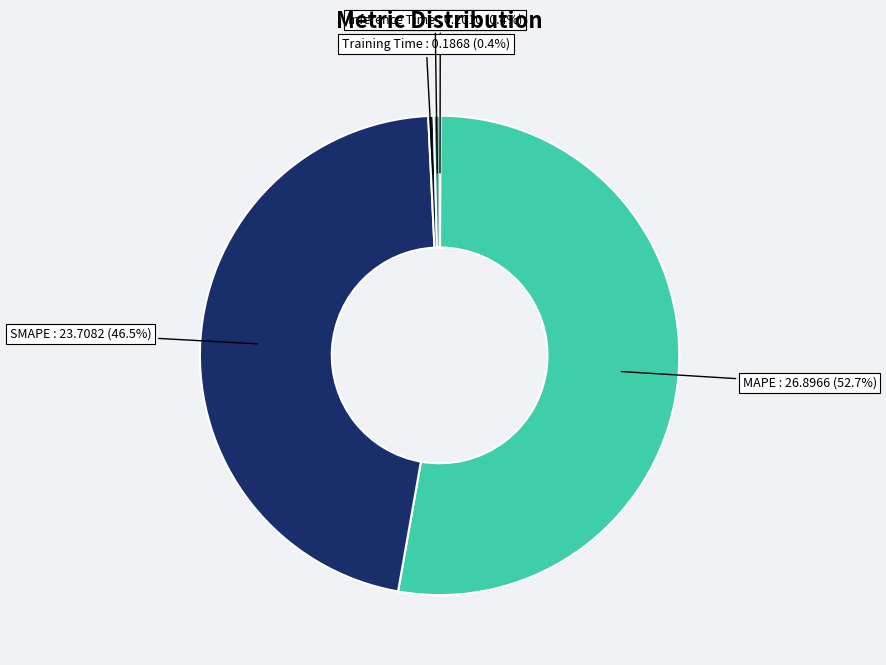

Is there a majority slice in this chart?

Yes